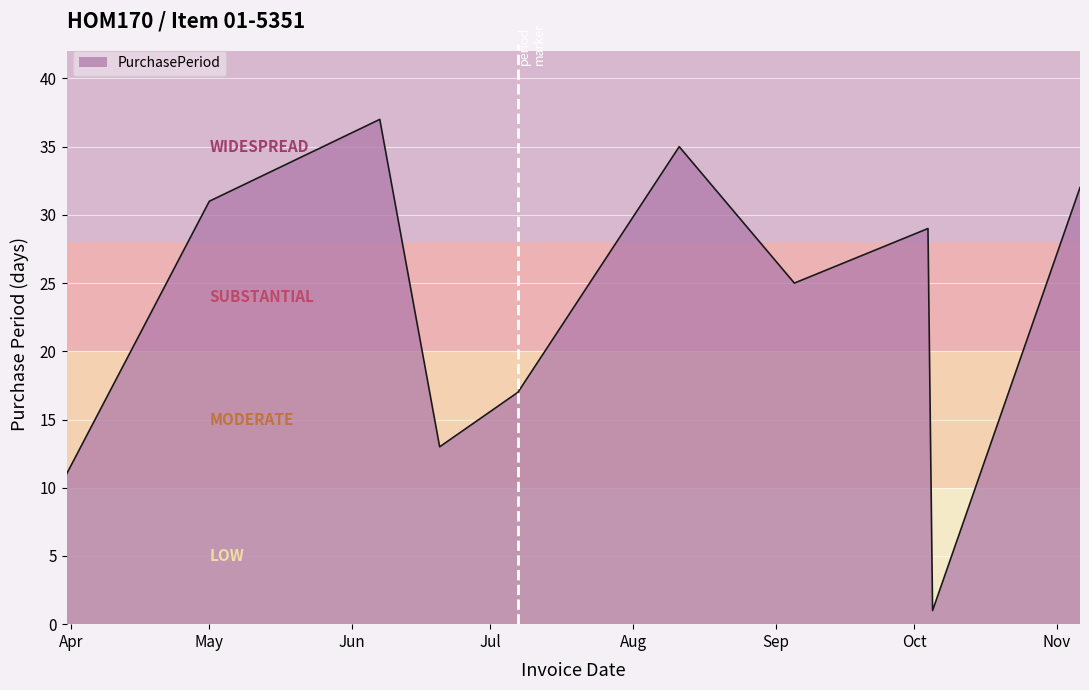

What is the difference between the maximum and minimum values?

36